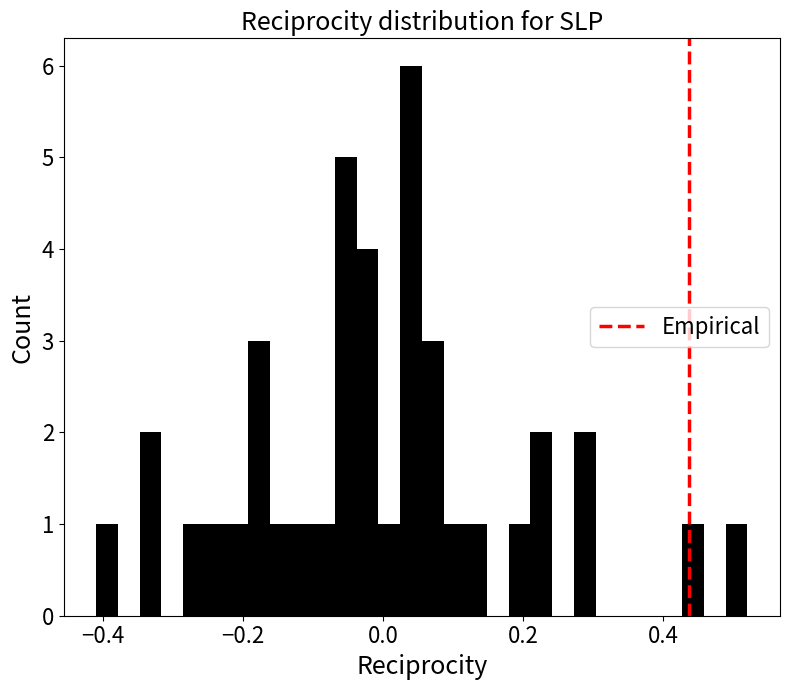

Around what value on the x-axis is the tallest bar? Give the approximate position of its centre, as read against the axis.

0.04